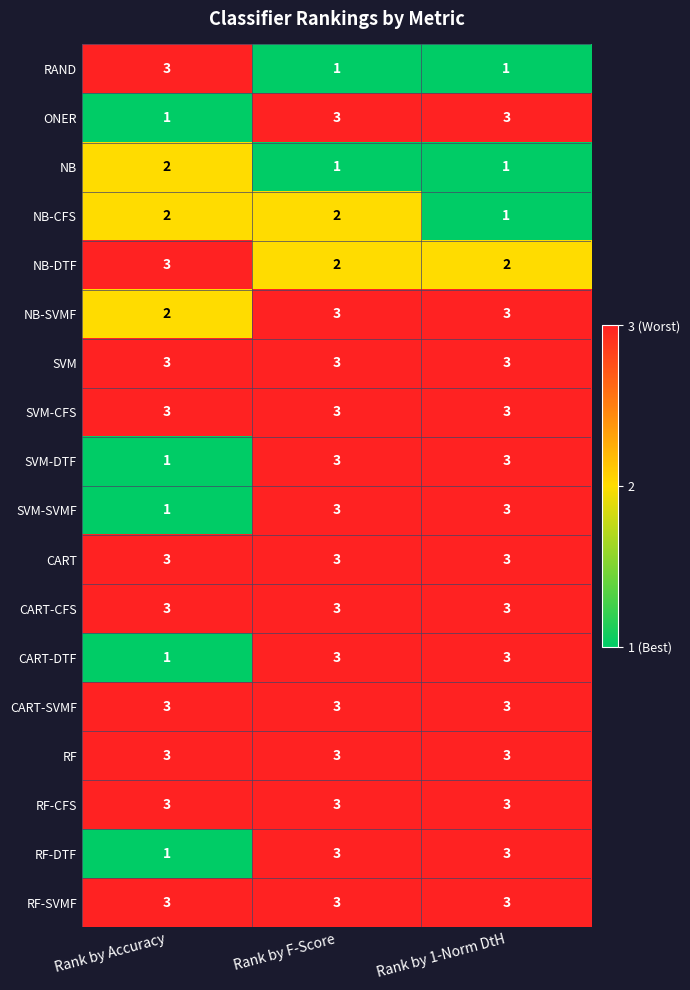

Which category has the highest value in the NB series?

Rank by Accuracy